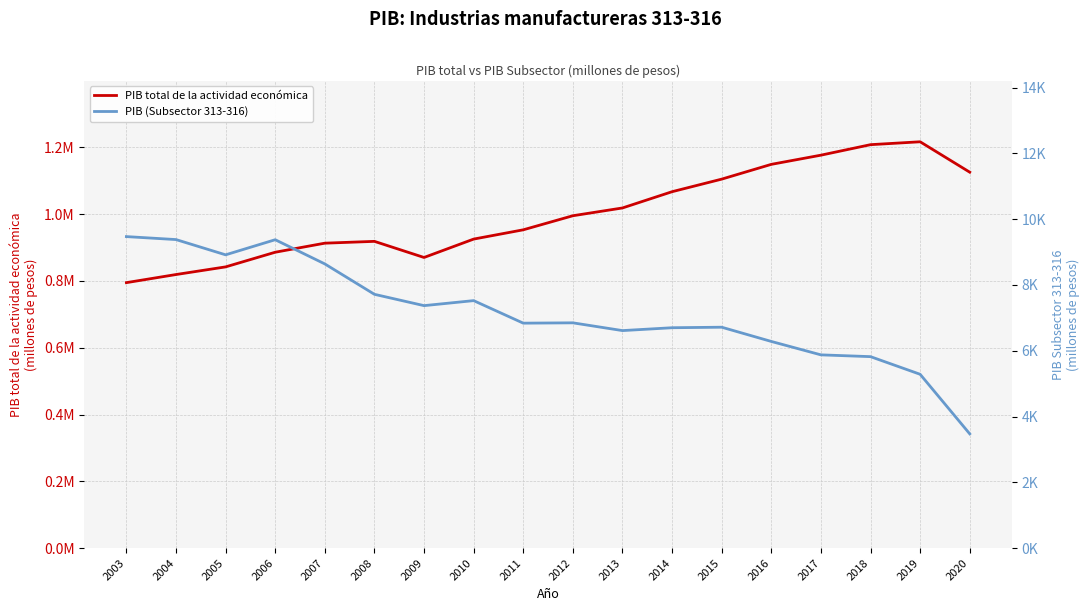

Rank the series at 2008 from highest to lowest value.

PIB total de la actividad económica, PIB (Subsector 313-316)